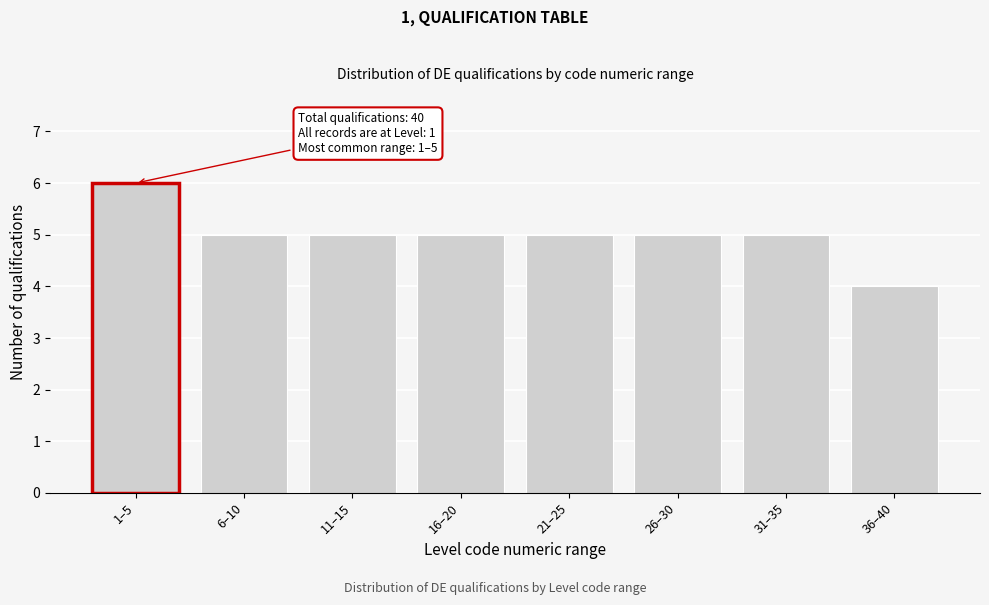

Reading right to left, transcribe all the data shown in this chart.

36–40=4	31–35=5	26–30=5	21–25=5	16–20=5	11–15=5	6–10=5	1–5=6